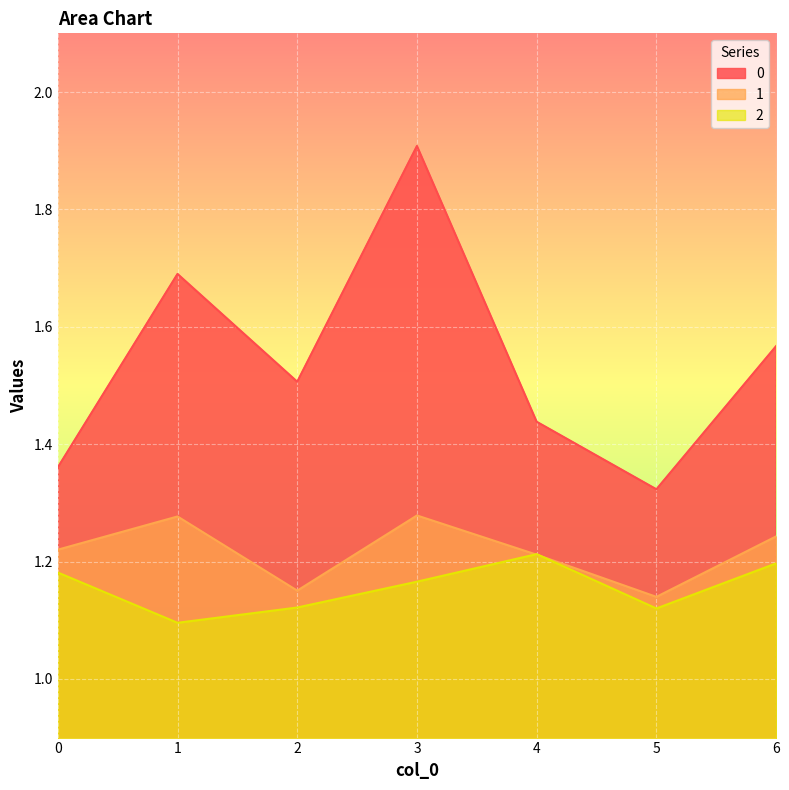

What are all the series names shown in the legend?

0, 1, 2